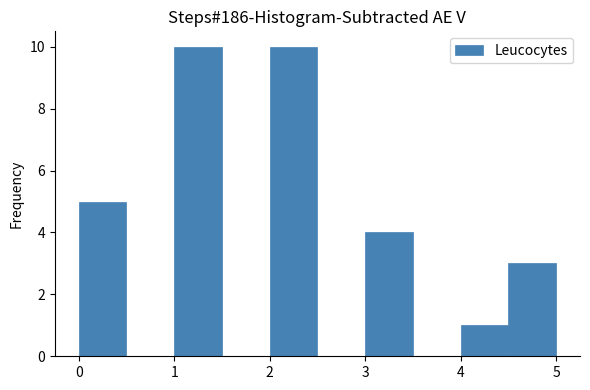

Reading left to right, transcribe this chart: for each bar, give the range it covers on the x-axis and its height. The values are not printed on the chart, so give them approximately, as read against the axis.

0.0 to 0.5: 5
0.5 to 1.0: 0
1.0 to 1.5: 10
1.5 to 2.0: 0
2.0 to 2.5: 10
2.5 to 3.0: 0
3.0 to 3.5: 4
3.5 to 4.0: 0
4.0 to 4.5: 1
4.5 to 5.0: 3